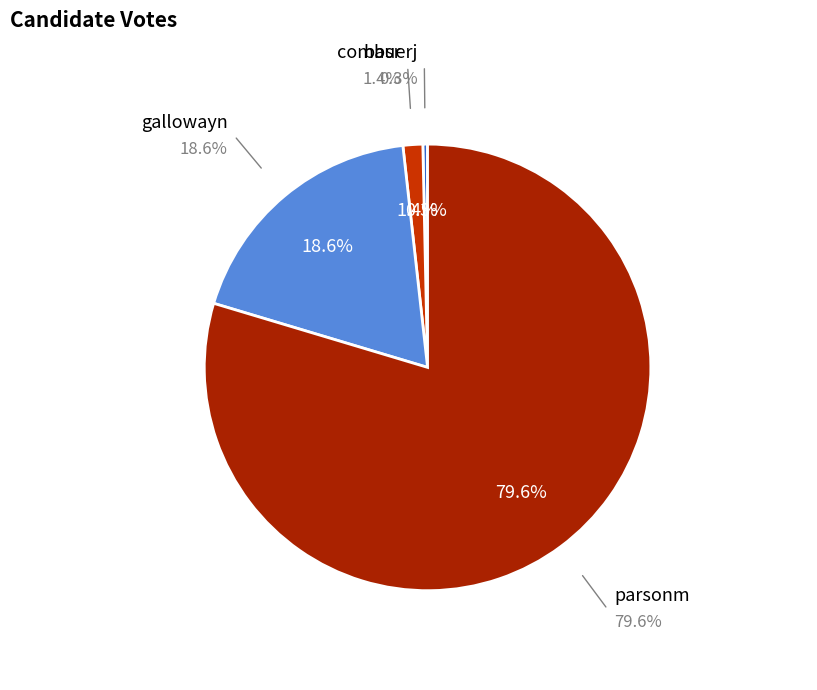

What portion of the pie excludes parsonm?

20.4%